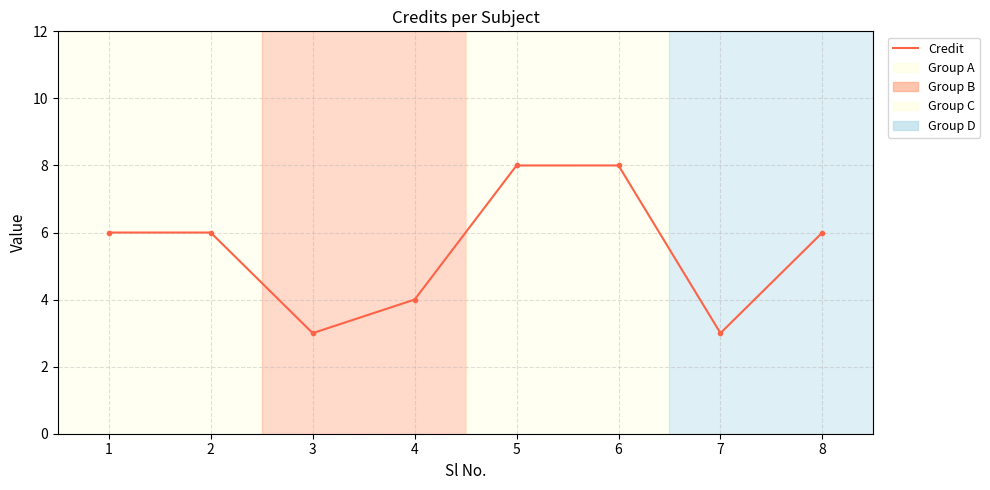

What is the value of the 3rd point from the left?

3